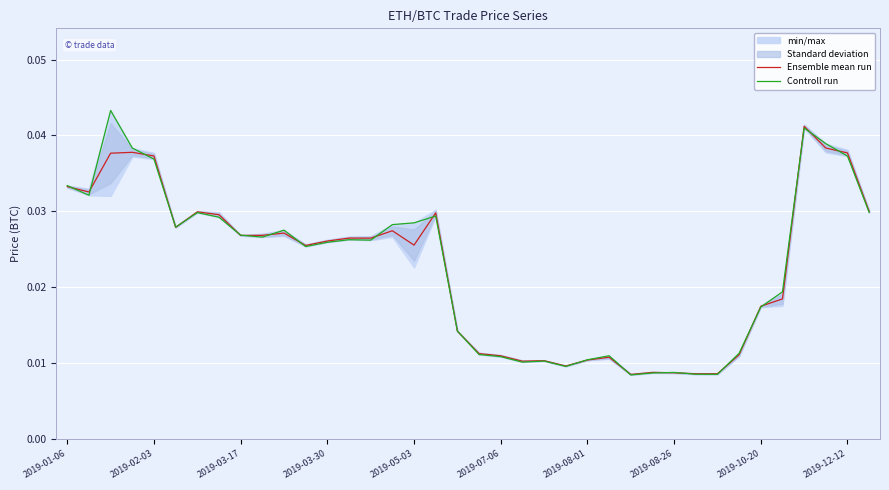

True or false: Controll run and Ensemble mean run intersect in this chart.

True